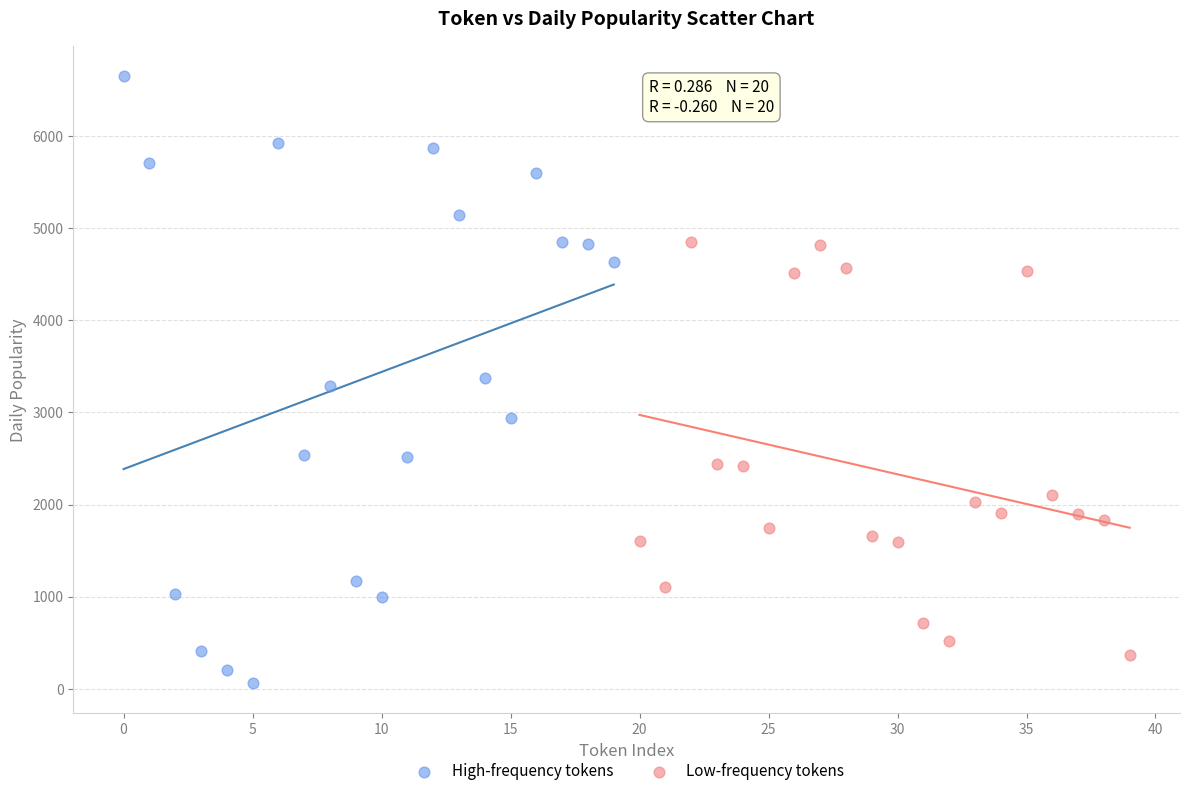

Which series has the widest spread of Y values?

High-frequency tokens